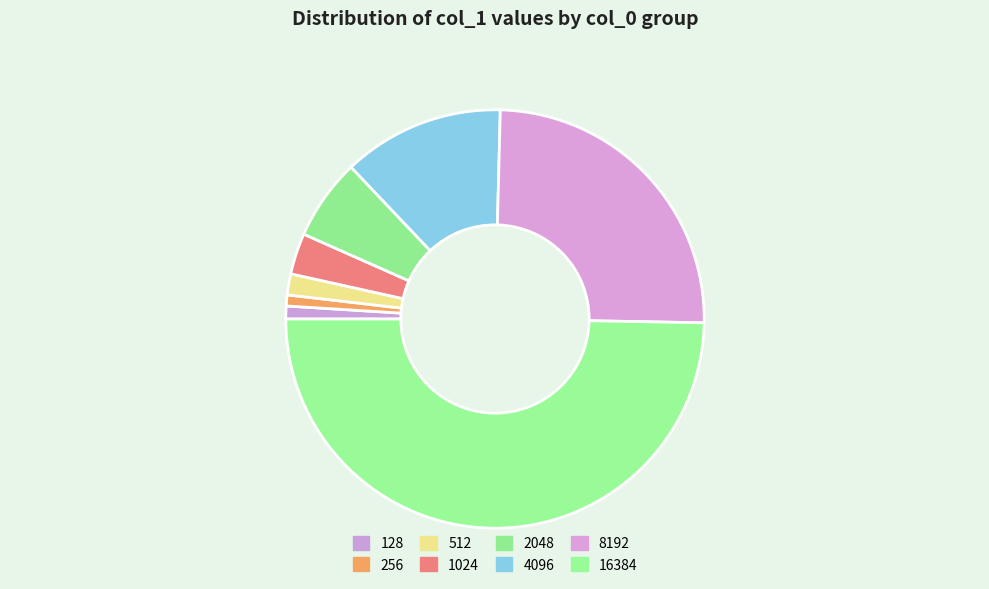

Between 256 and 512, which is larger?

512